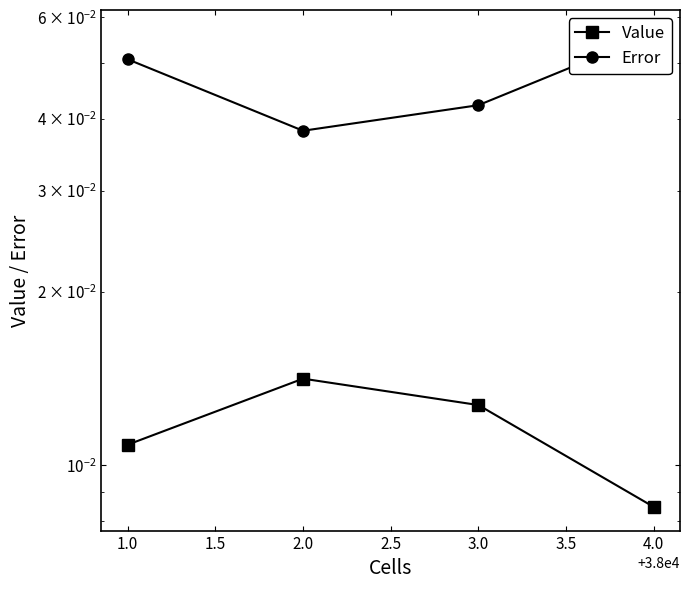

At how many categories does at least one series exceed 0?

4